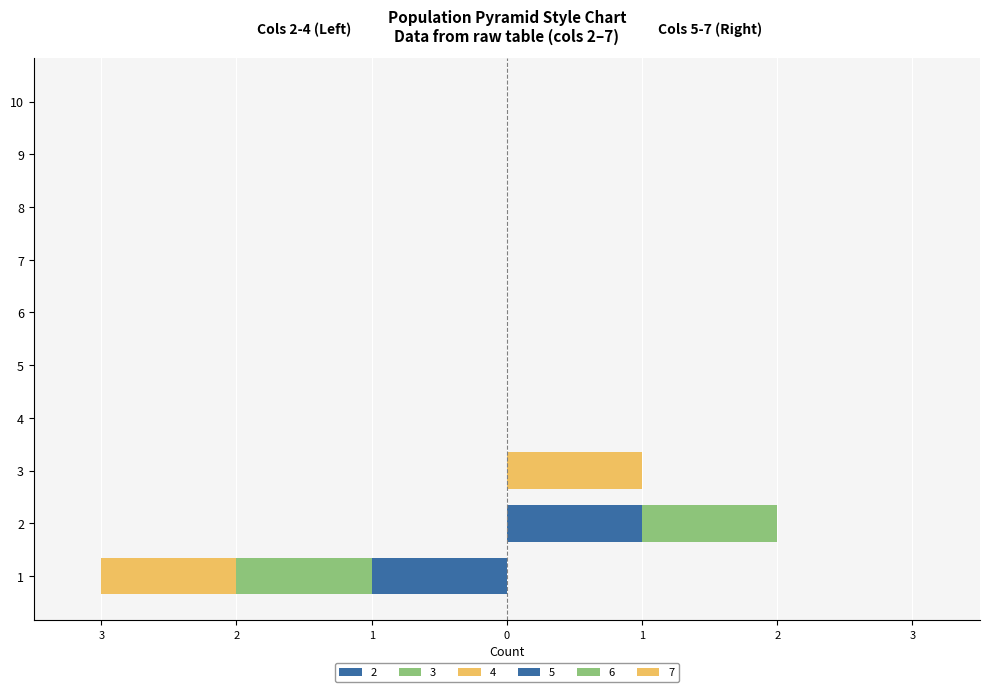

Which category has the lowest value across all series?

1